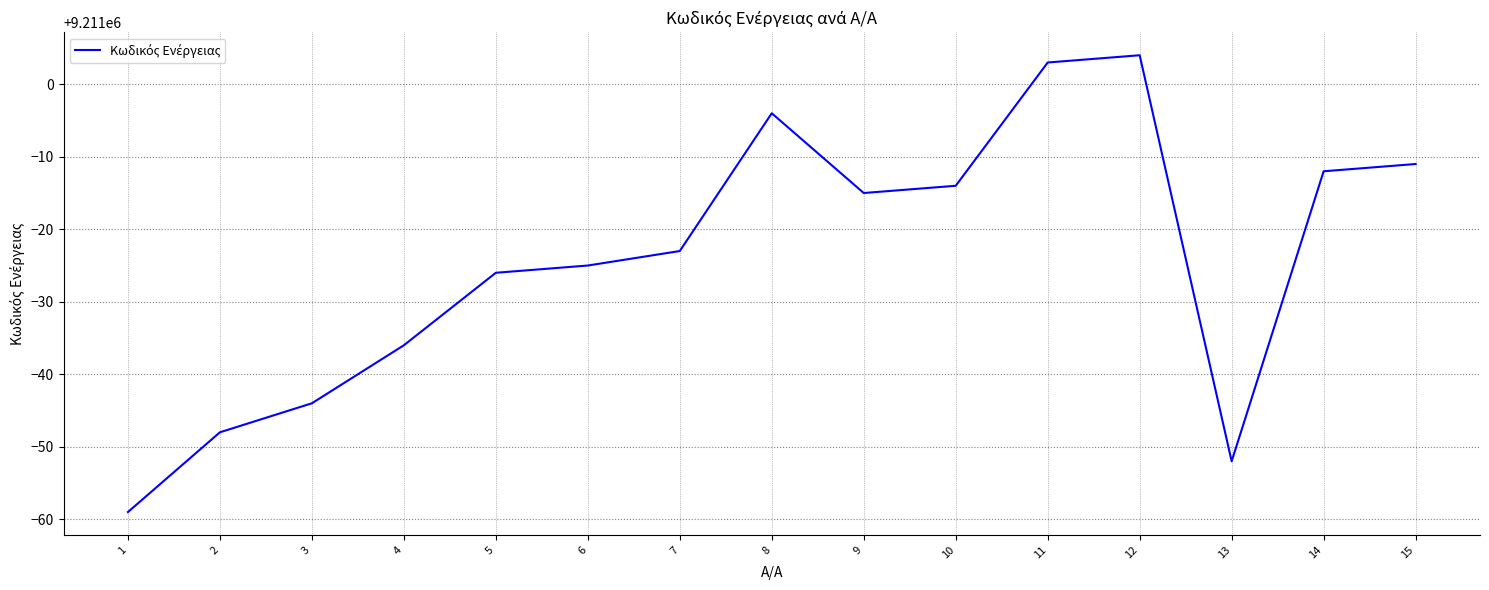

How many interior local valleys (lower than both neighbors) does the data have?

2